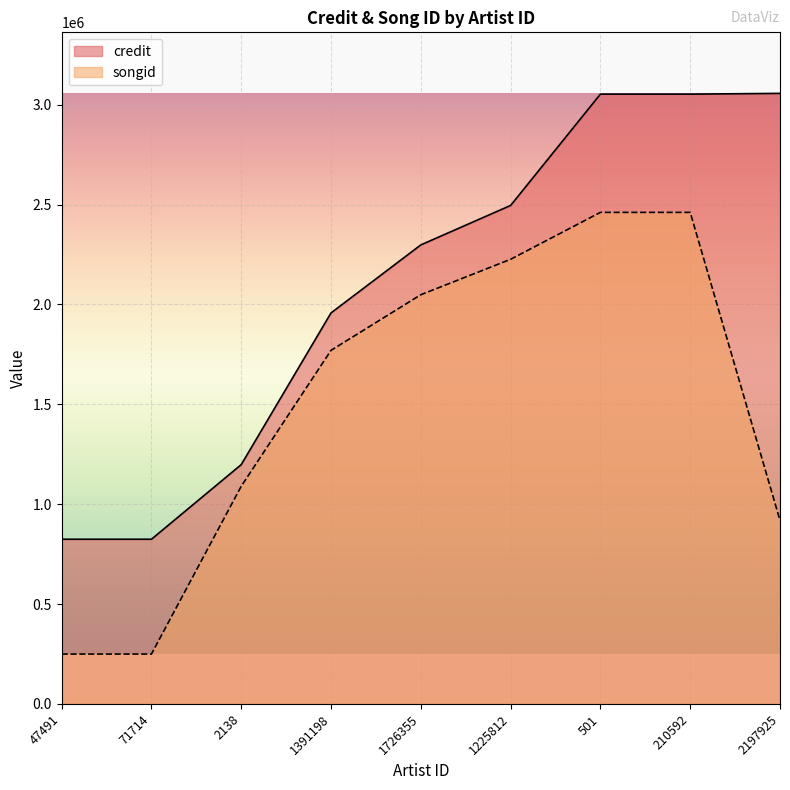

How many lines are shown in the chart?

2